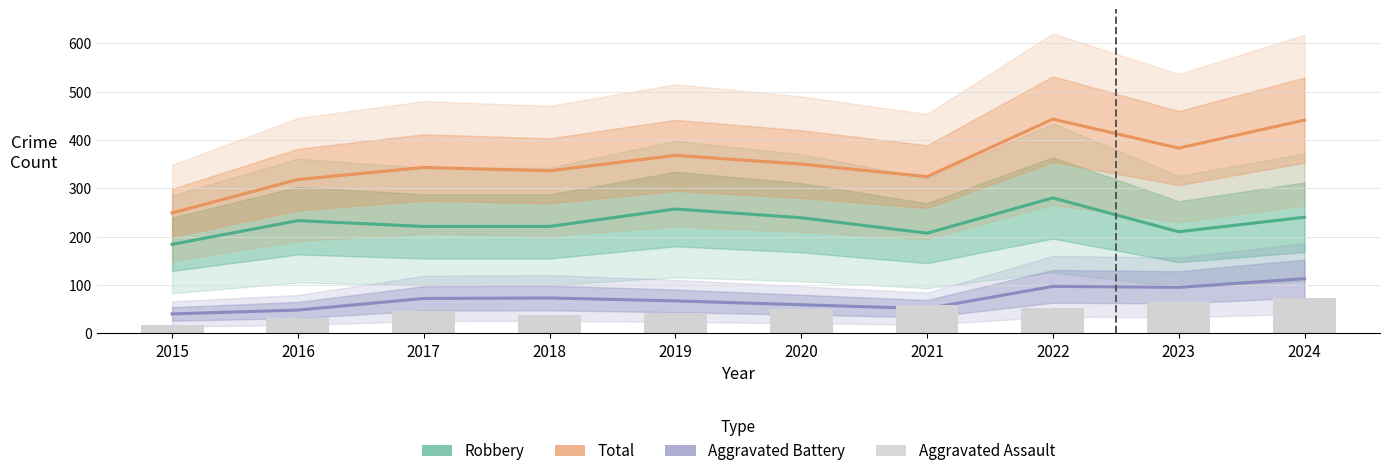

What is the value of the Total bar at the 6th from the left?

350